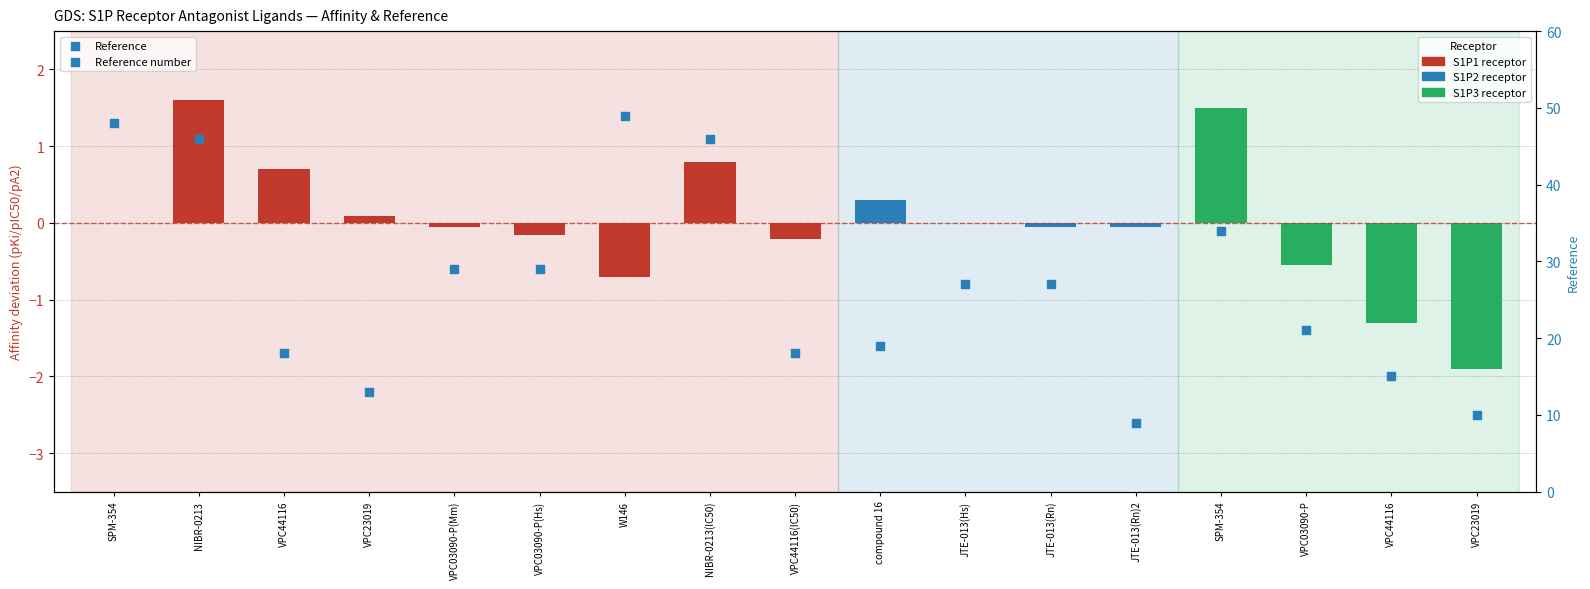

Approximately how many times larger is the value at SPM-354 compared to JTE-013(Rn)2?

5.3